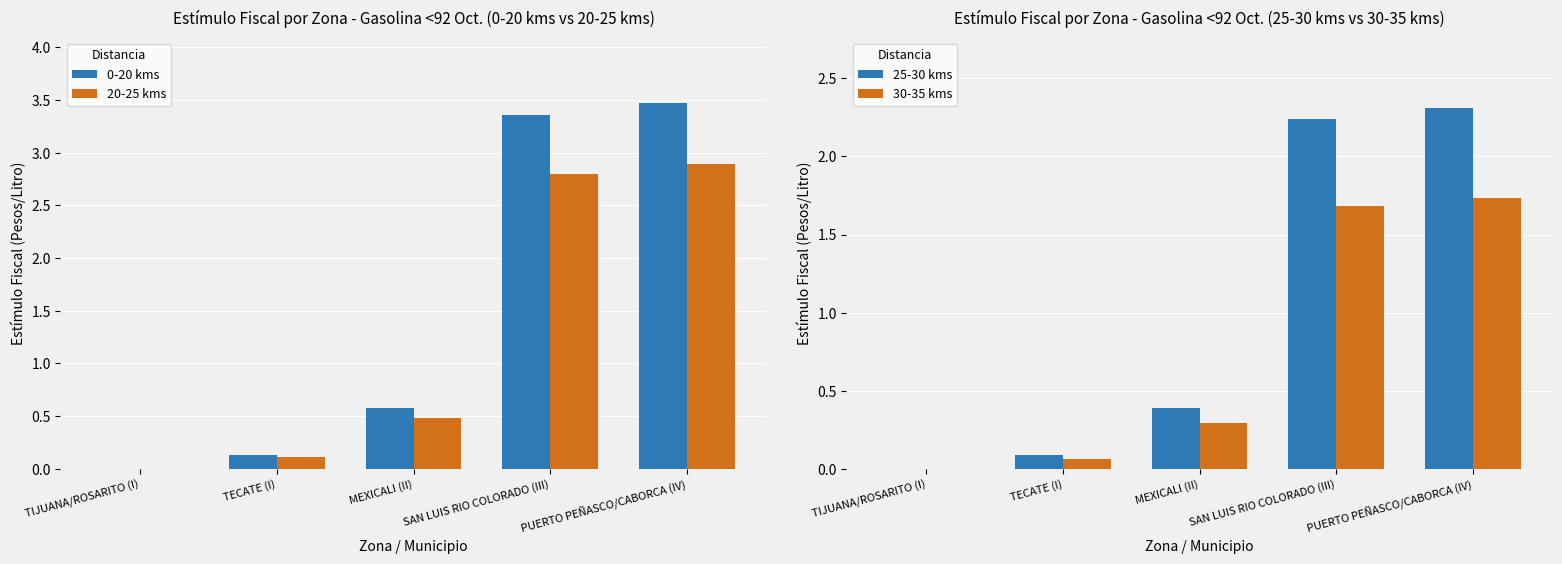

Reading right to left, extract all data points from this chart.

0-20 kms: 3.5	3.4	0.6	0.1	0.0
20-25 kms: 2.9	2.8	0.5	0.1	0.0
25-30 kms: 2.3	2.2	0.4	0.1	0.0
30-35 kms: 1.7	1.7	0.3	0.1	0.0